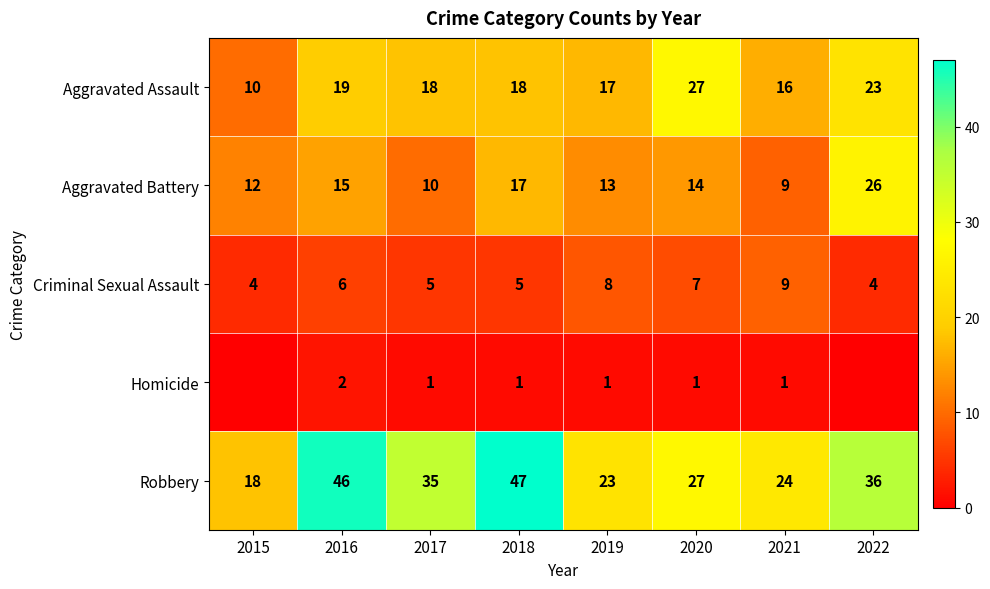

Which series changed the most between 2019 and 2021?

Aggravated Battery